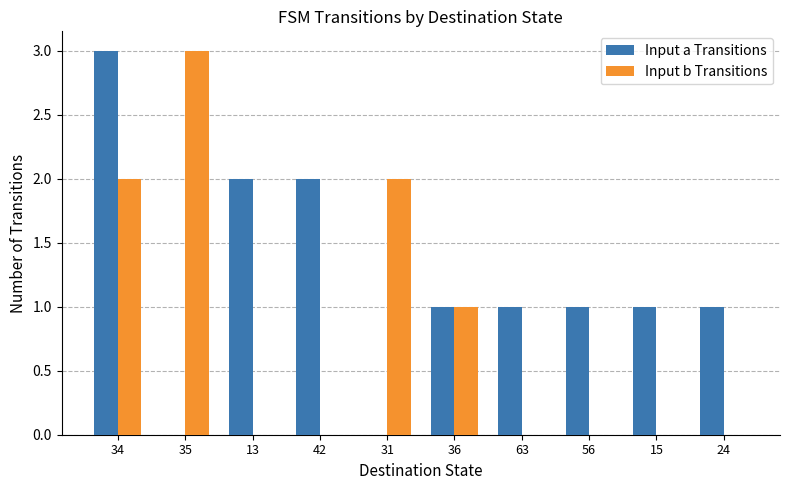

Is it true that Input a Transitions equals 3 at 34?

True